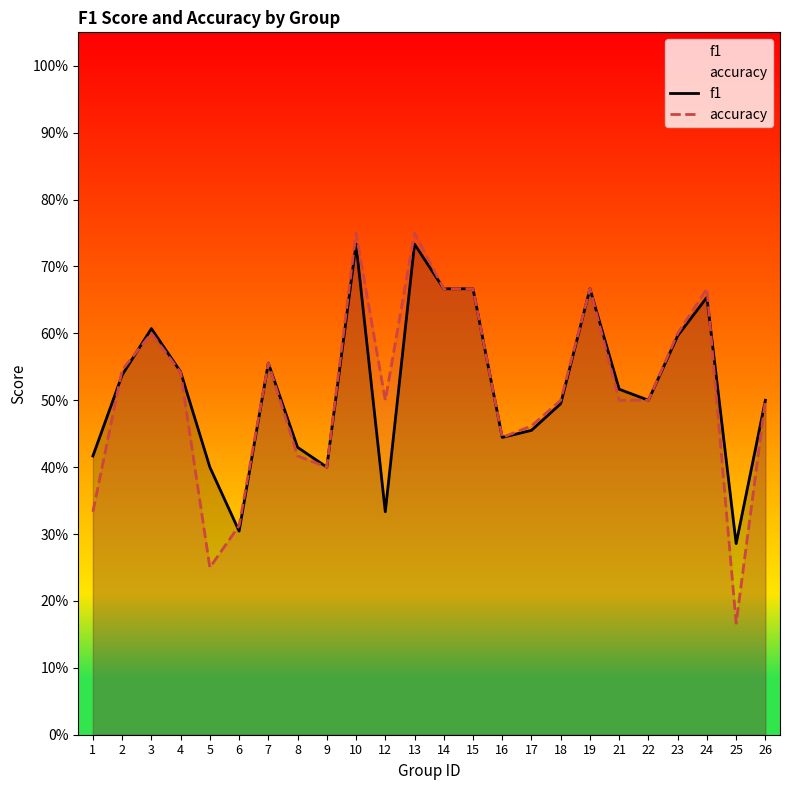

Which series has the widest spread of values?

accuracy